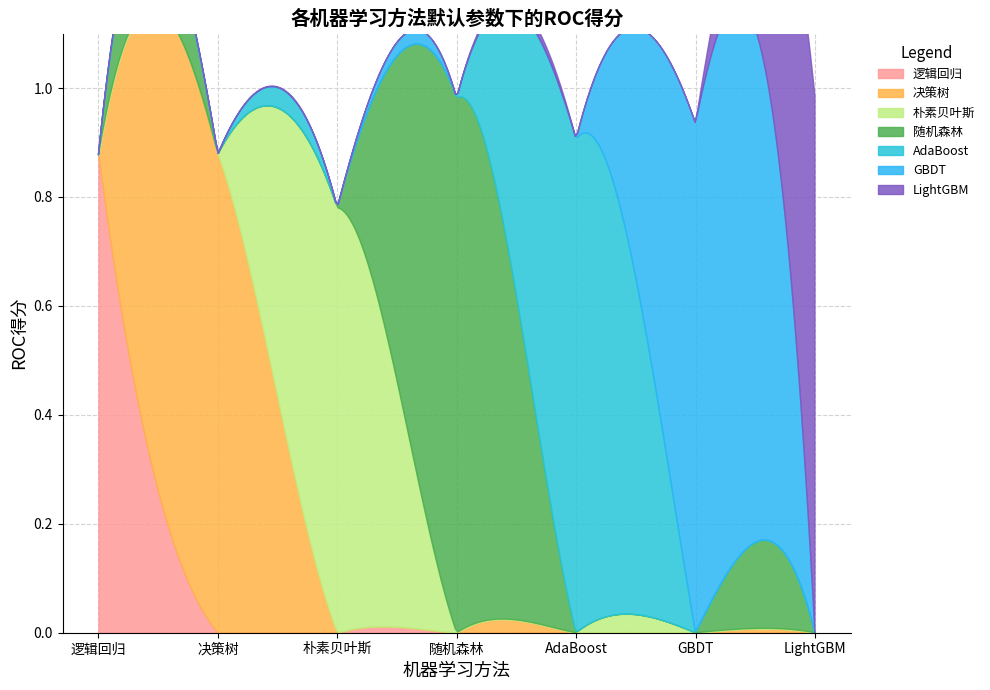

Count the number of categories in the chart.

7